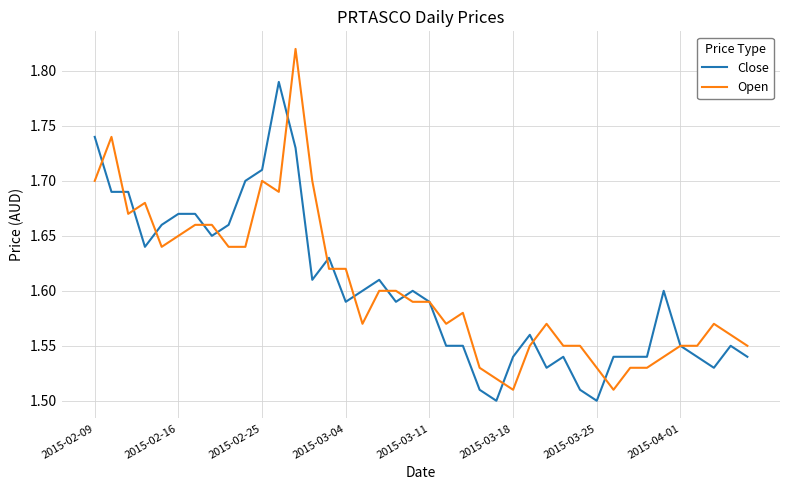

How many intersections are there between Close and Open?

15